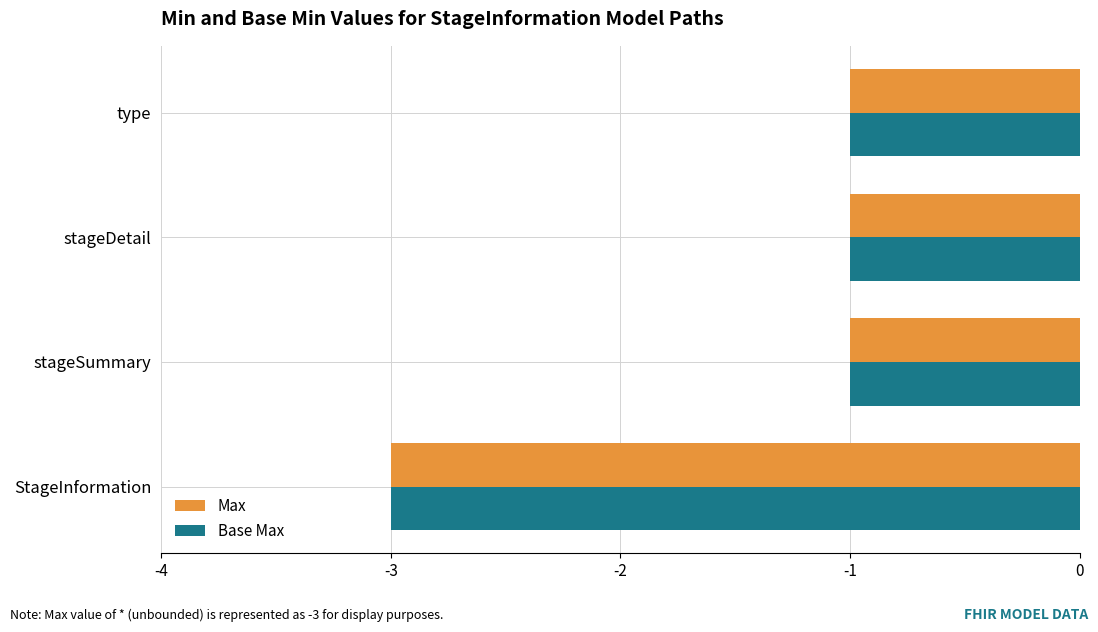

True or false: Max has a value of -1 at type.

True